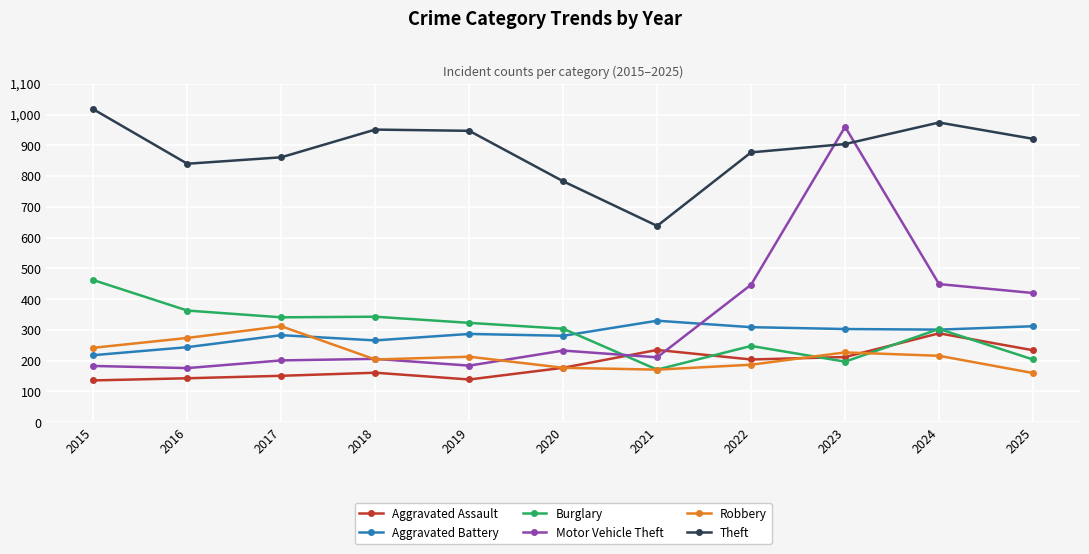

What is the total value across all series at 2023?

2803